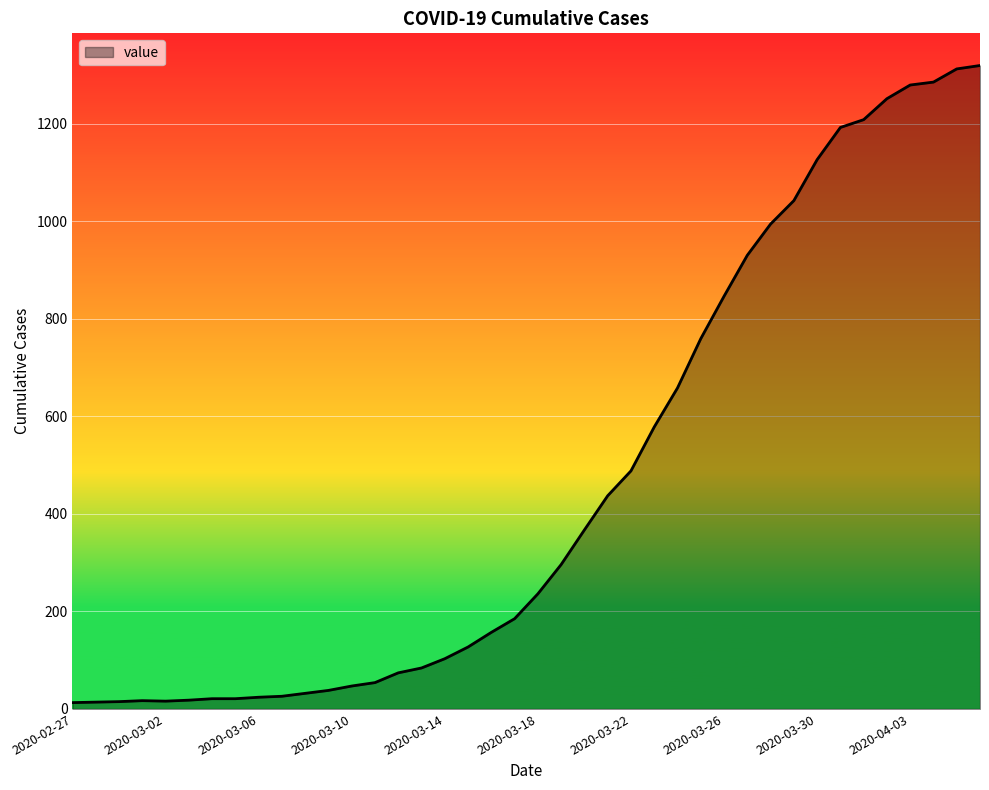

What is the difference between the maximum and minimum values?

1306